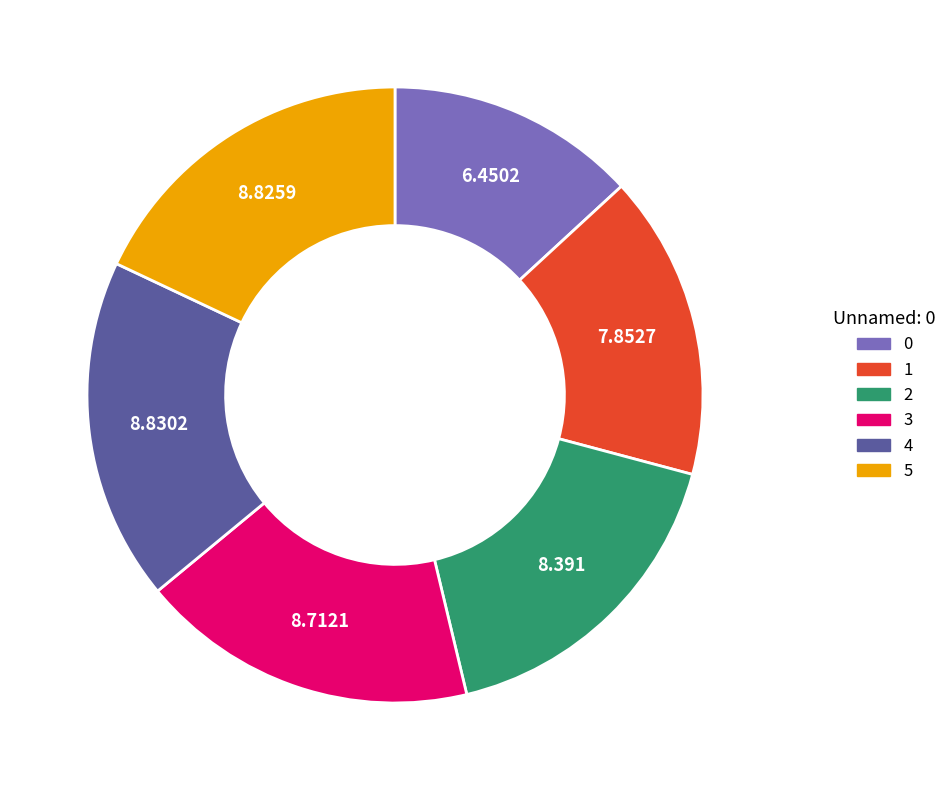

Combined, do 5 and 4 account for over 50%?

No